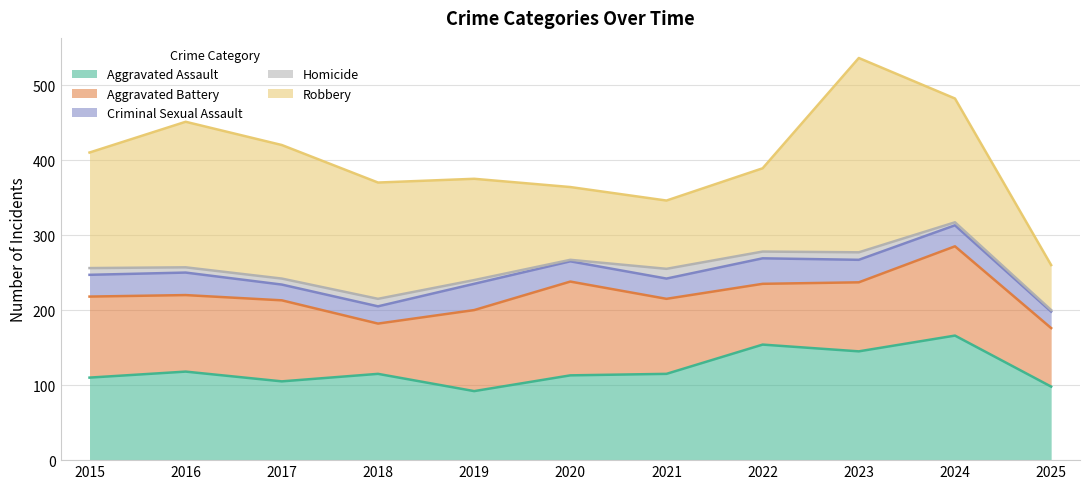

What is the highest value of the Robbery series?

259